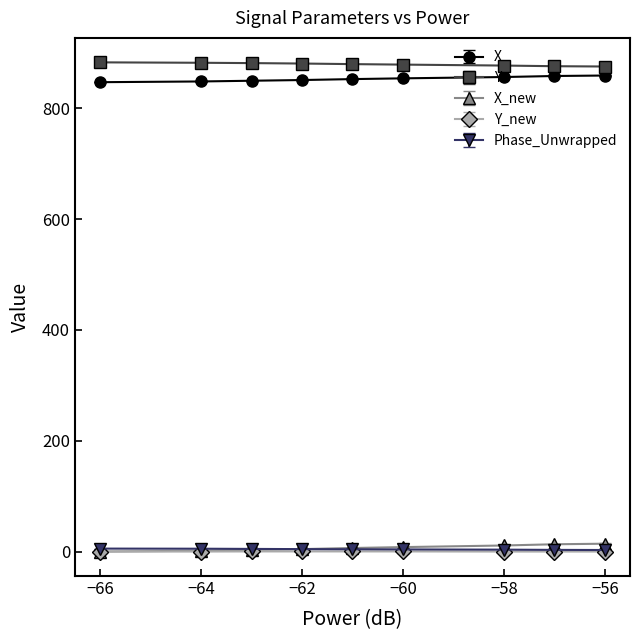

True or false: X and Y_new intersect in this chart.

False